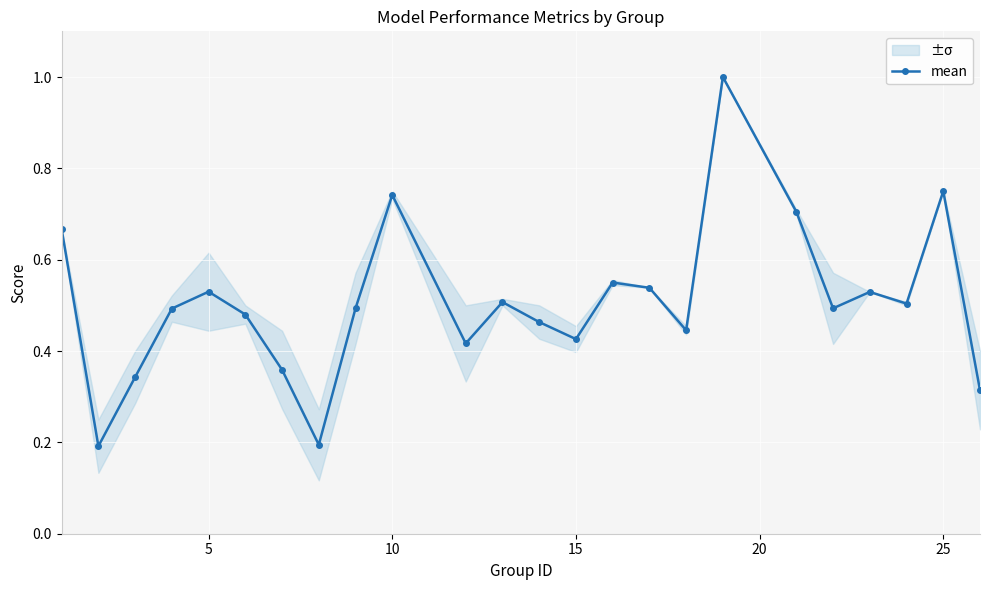

Reading right to left, list all the values displayed in this chart.

0.3	0.8	0.5	0.5	0.5	0.7	1.0	0.4	0.5	0.6	0.4	0.5	0.5	0.4	0.7	0.5	0.2	0.4	0.5	0.5	0.5	0.3	0.2	0.7